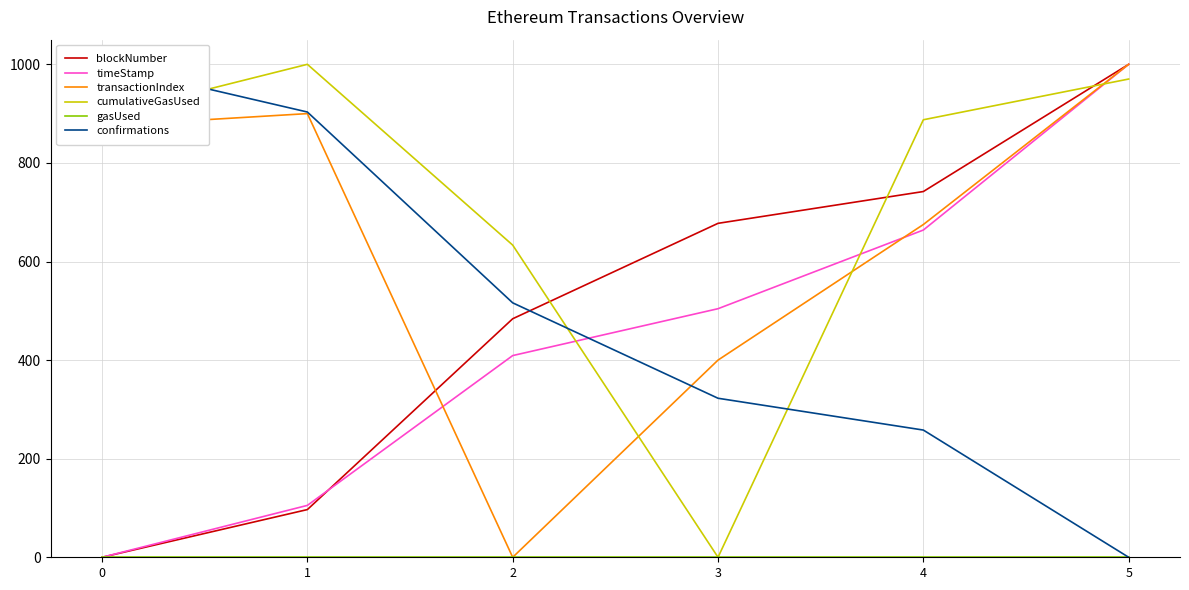

Which series has the largest total across all categories?

cumulativeGasUsed